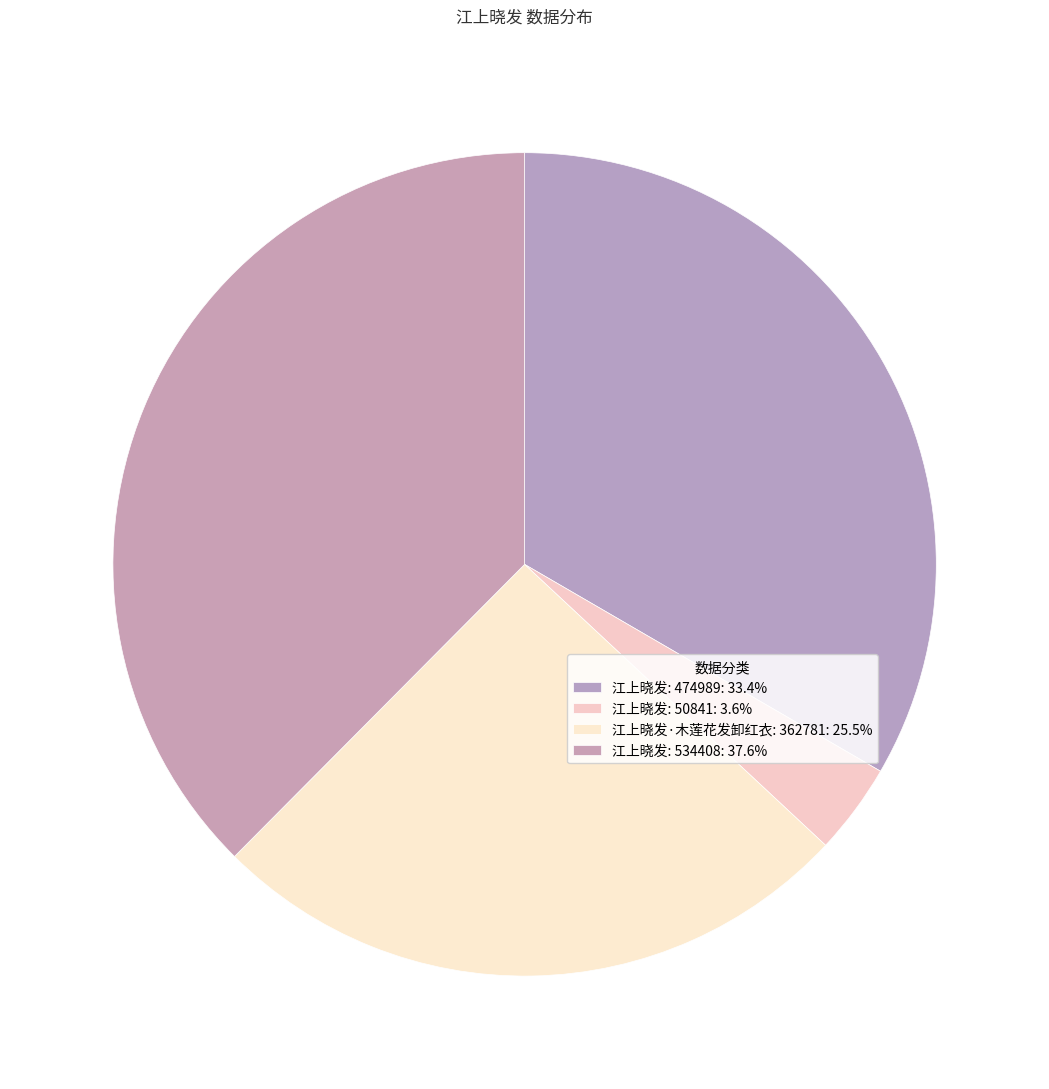

Count the number of slices in the pie.

4